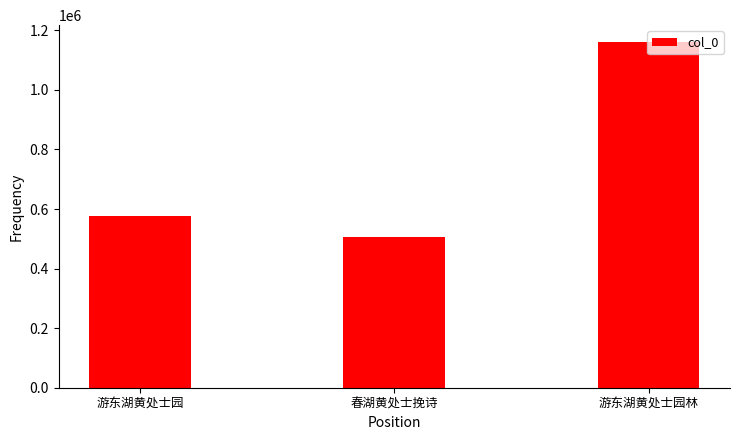

Where does the data first go above 576846?

游东湖黄处士园林